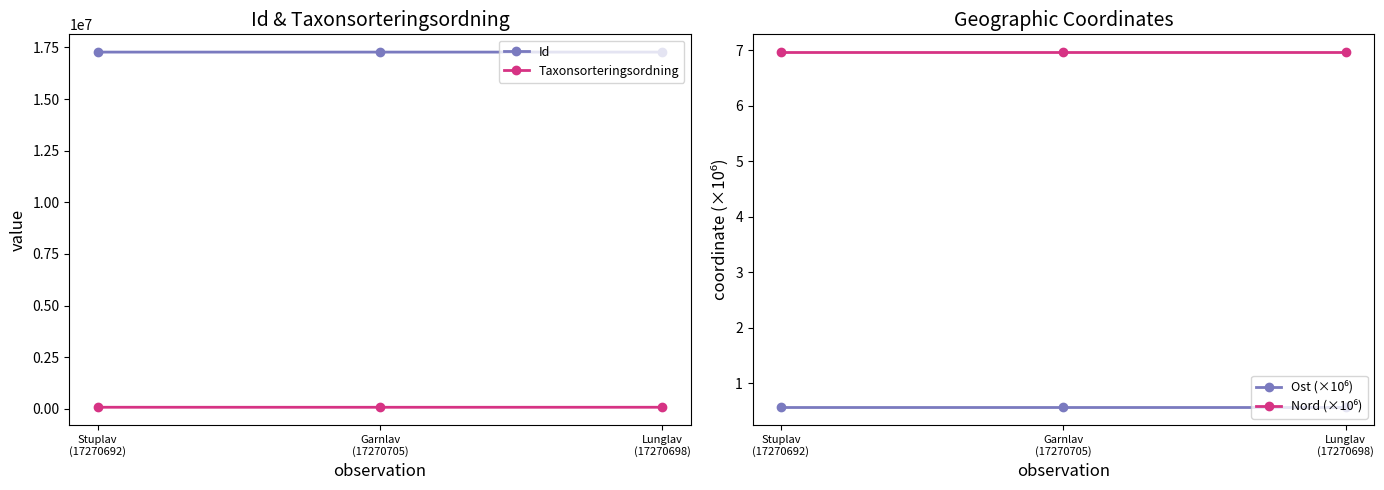

The value of Taxonsorteringsordning at Stuplav
(17270692) is 78596.0. True or false?

True